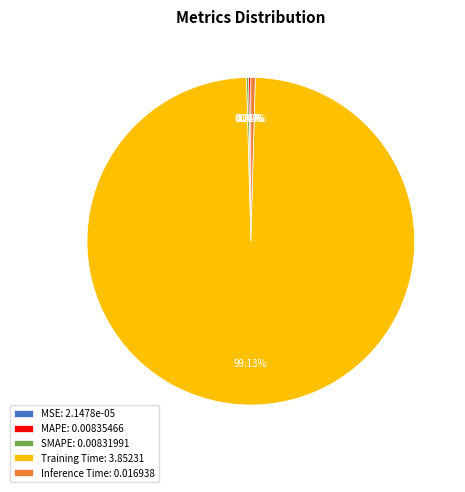

Does Training Time: 3.85231 represent more than half of the total?

Yes